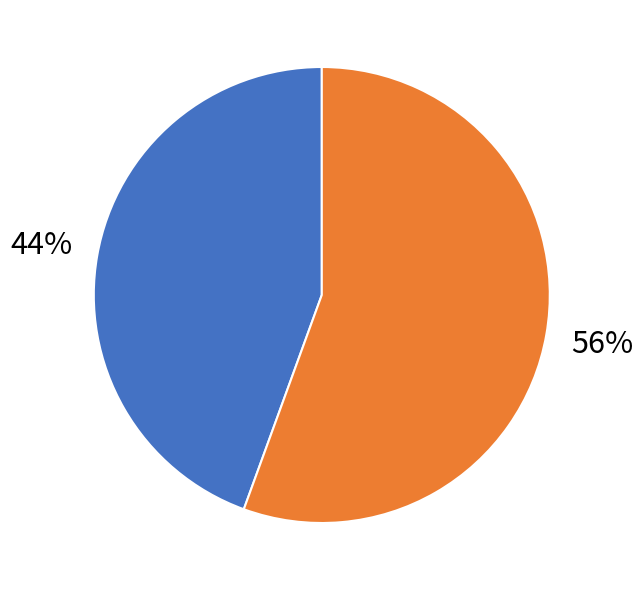

Is there a majority slice in this chart?

Yes